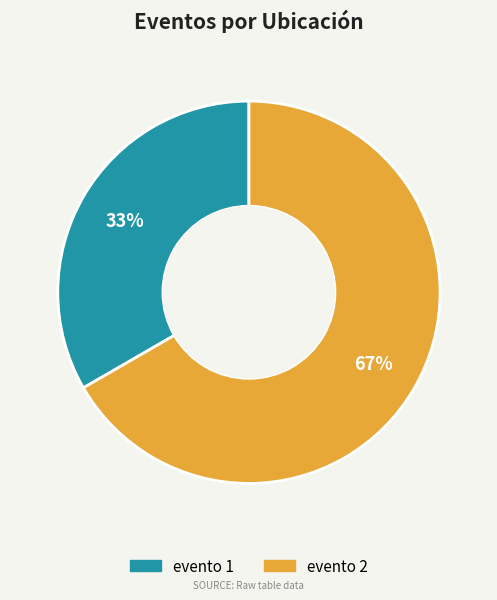

To the nearest percent, what percentage of the pie is evento 1?

33%